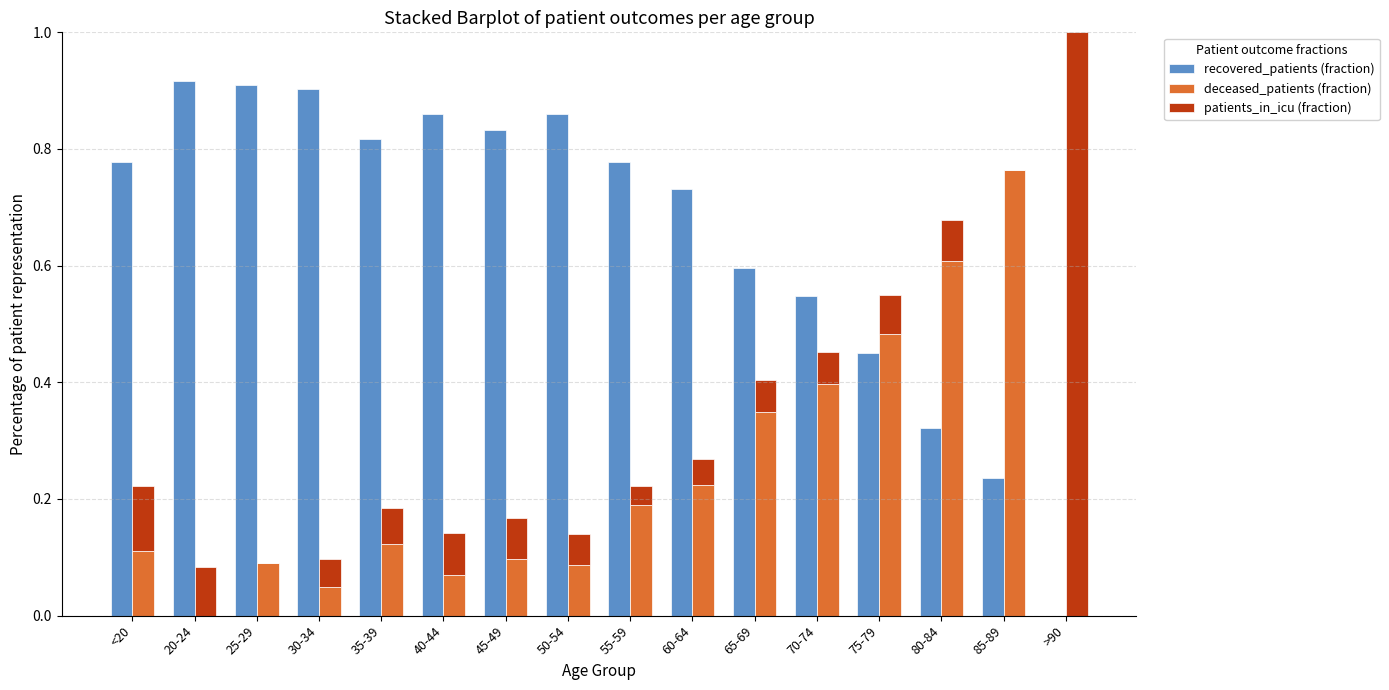

Count the number of categories in the chart.

16